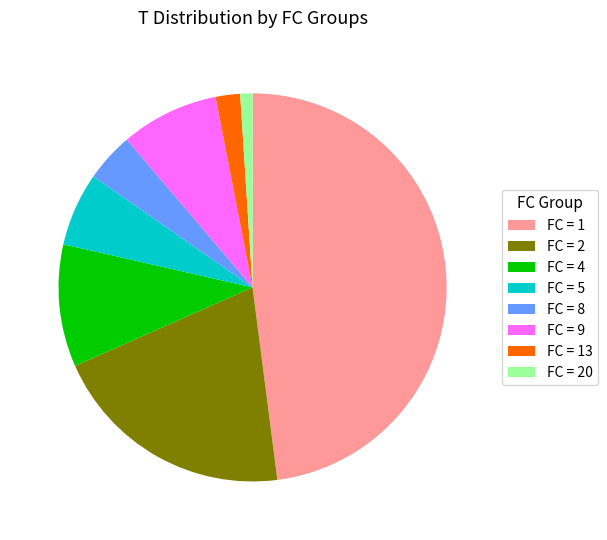

Between FC = 13 and FC = 20, which is larger?

FC = 13